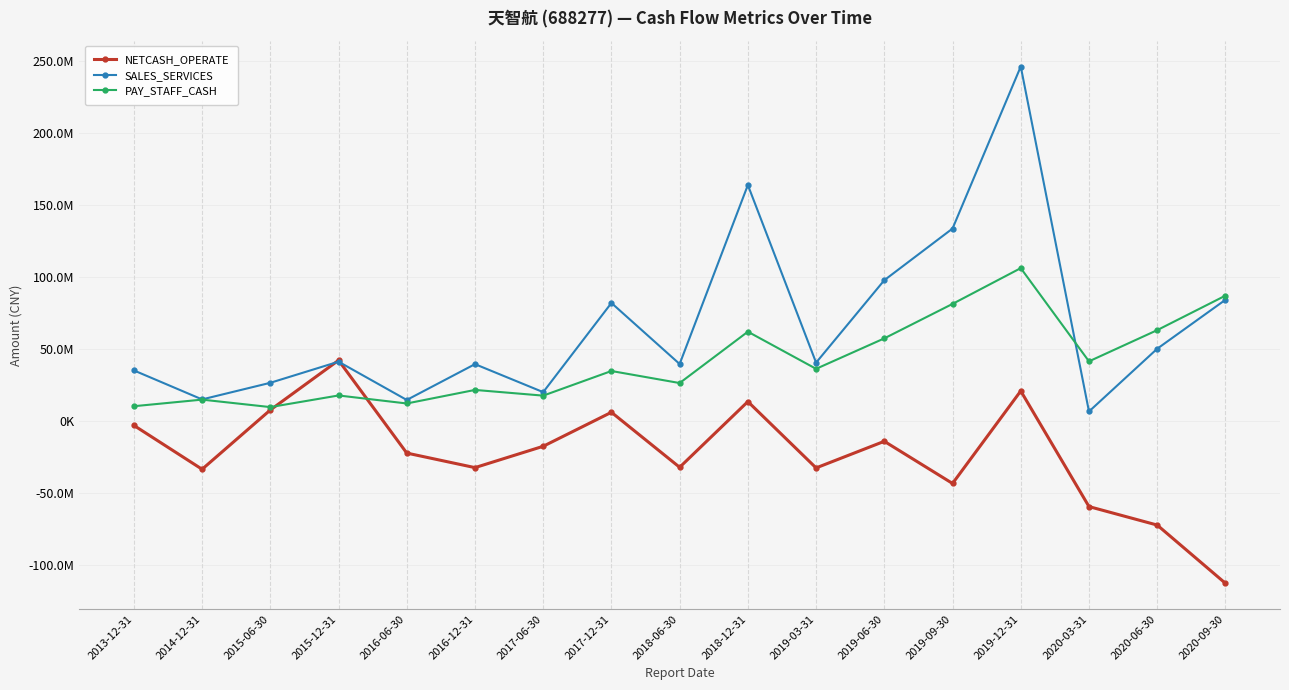

Between which two adjacent categories do SALES_SERVICES and PAY_STAFF_CASH first intersect?

2019-12-31 and 2020-03-31